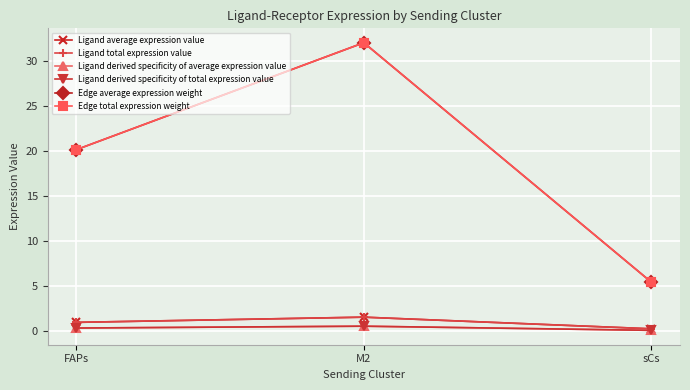

What is the spread (max minus min) of values at sCs?

5.4